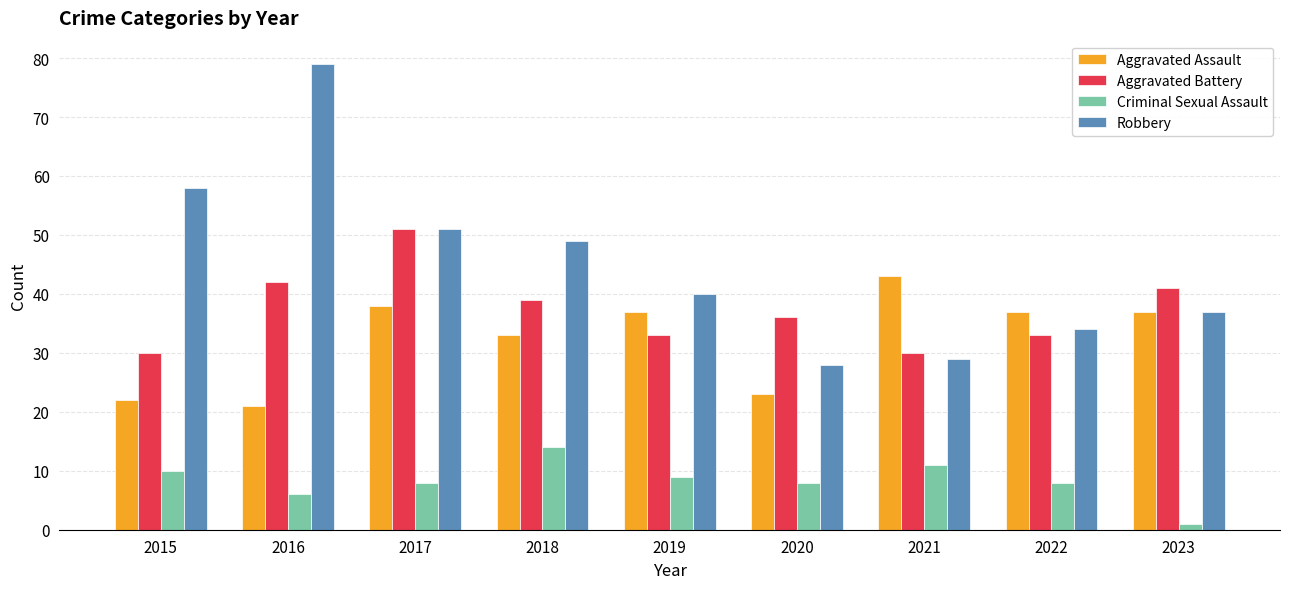

Are the bars horizontal?

No